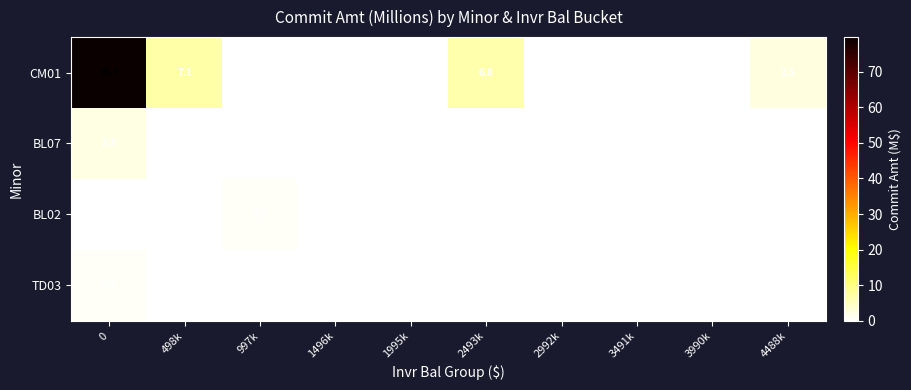

How many data points does each series have?

10